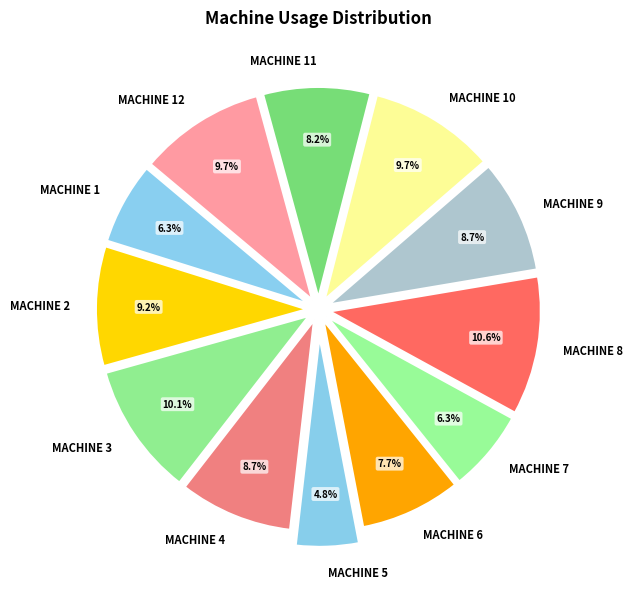

How many slices are in this pie chart?

12